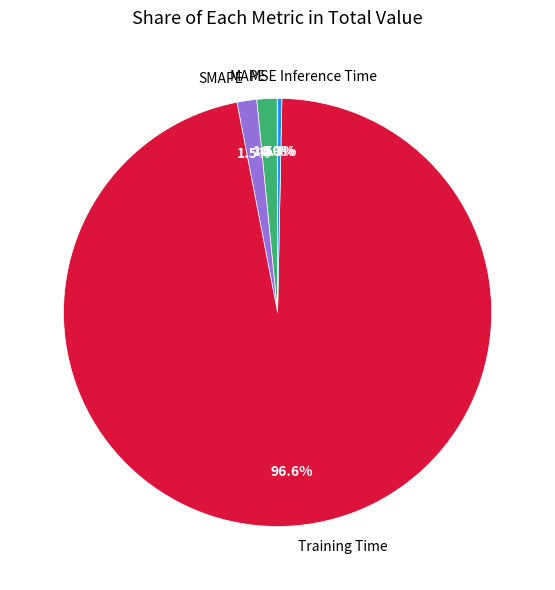

Which slice is the largest?

Training Time